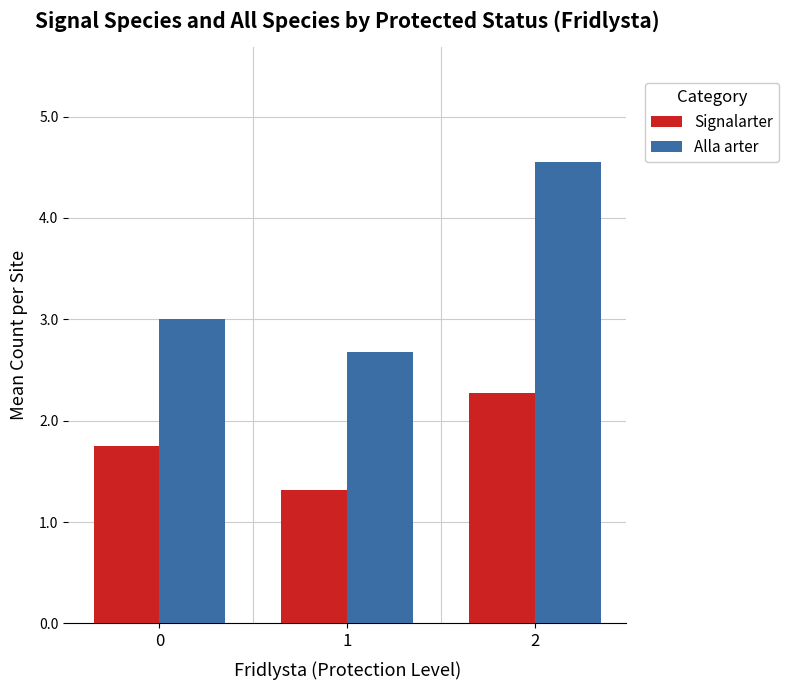

What is the value of the Signalarter bar at the 2nd from the left?

1.3